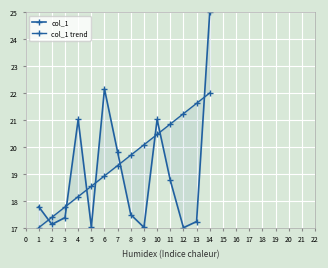

Where do col_1 and col_1 trend first cross each other?

1 and 2